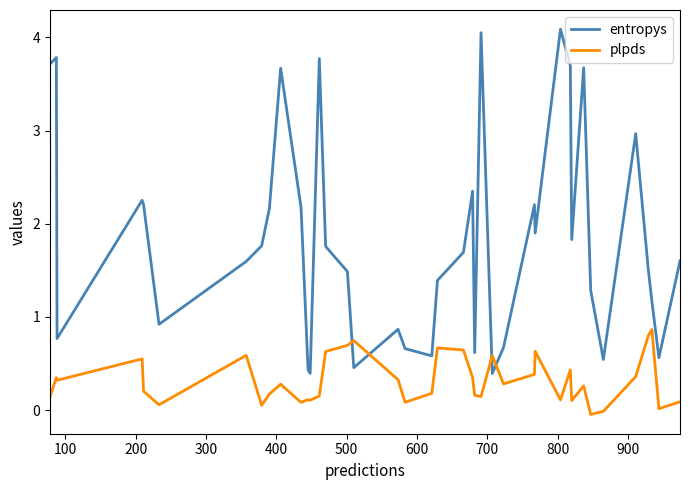

Which series has the largest total across all categories?

entropys